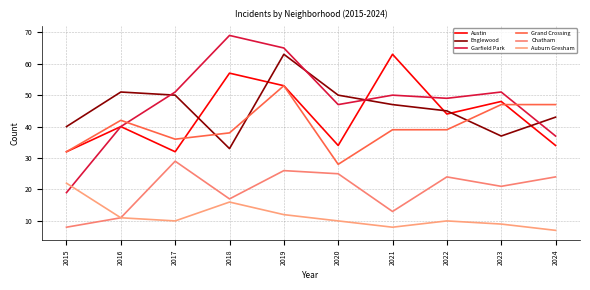

What is the minimum value for Austin?

32